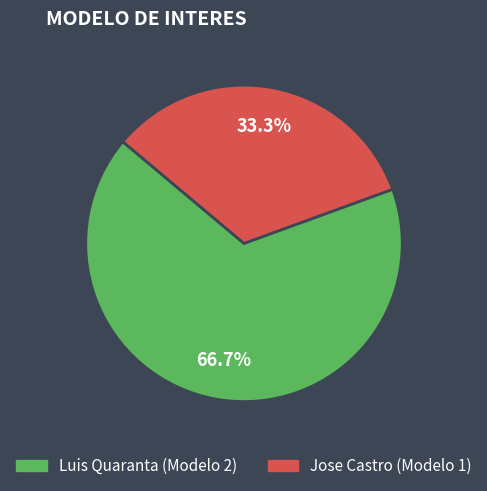

Between Luis Quaranta and Jose Castro, which is larger?

Luis Quaranta